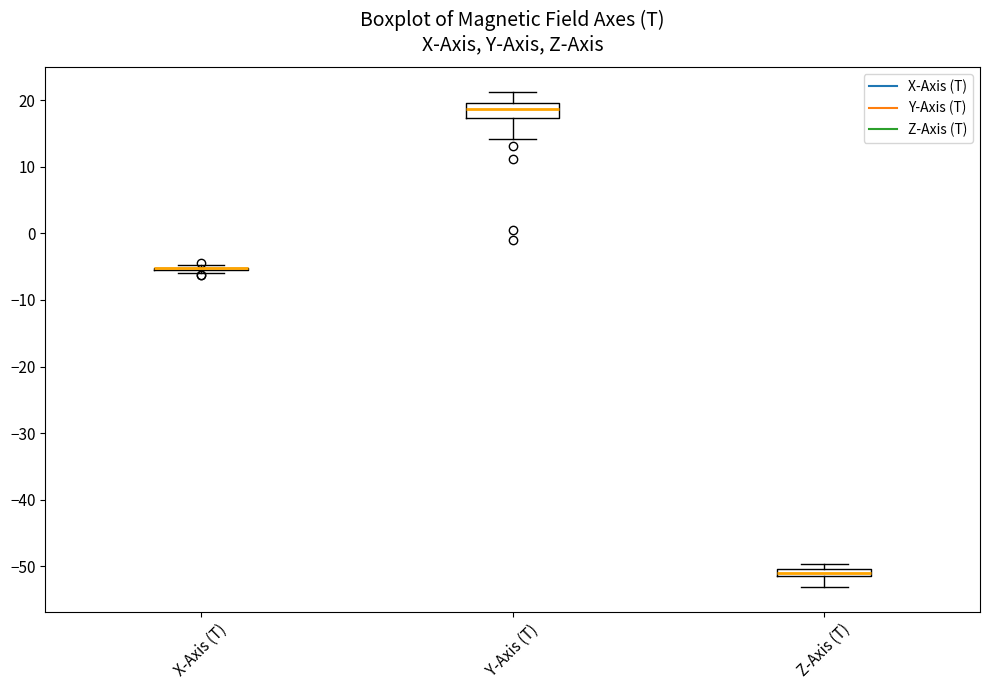

Where is the lower edge of the box for Y-Axis (T) on the y-axis? The values are not printed on the chart, so give them approximately, as read against the axis.

17